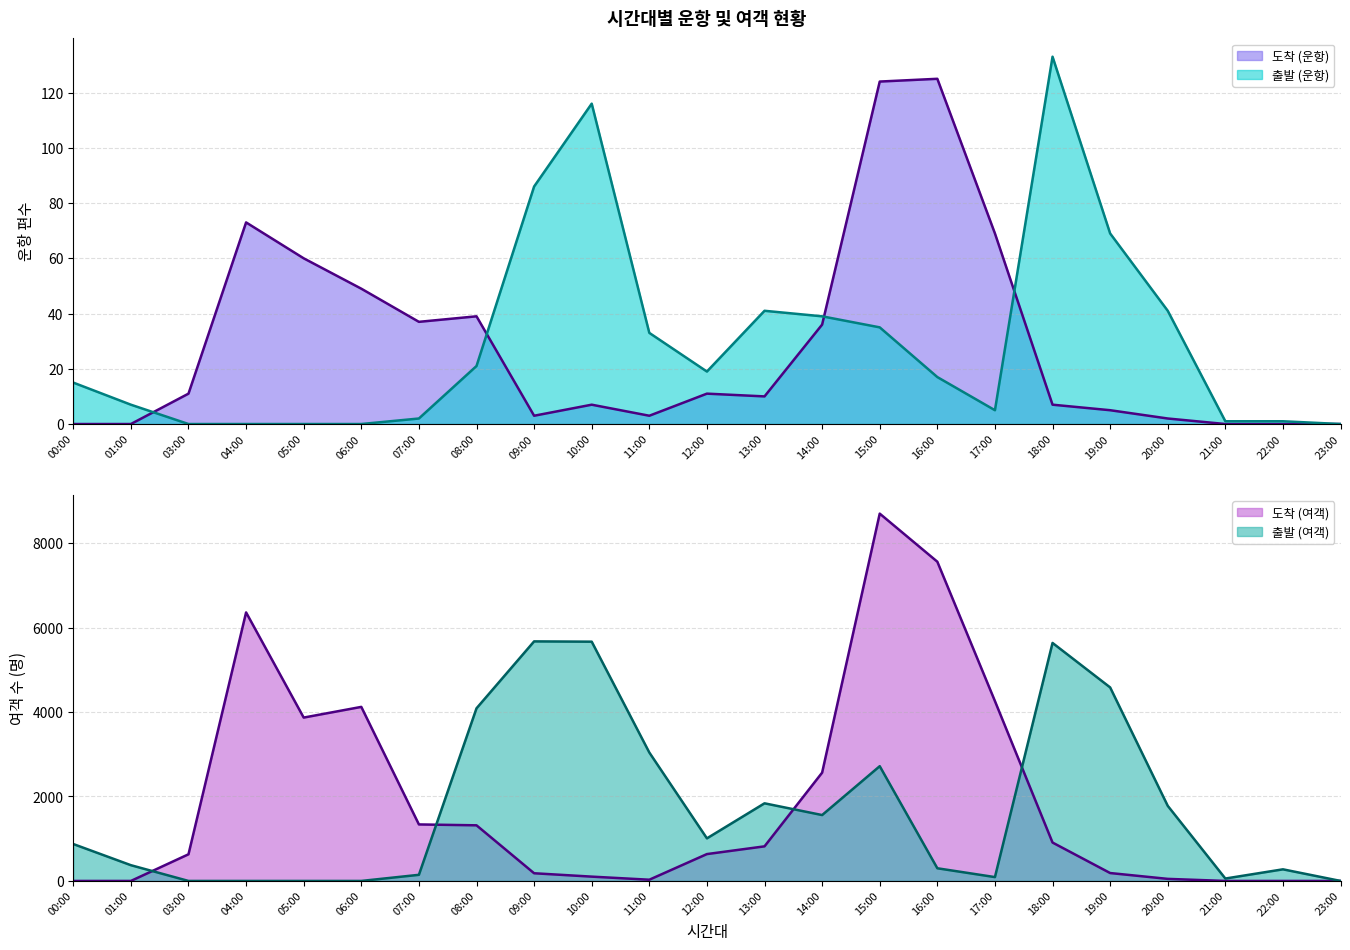

Rank the categories by 도착 (여객) value from lowest to highest.

00:00, 01:00, 21:00, 22:00, 23:00, 11:00, 20:00, 10:00, 09:00, 19:00, 03:00, 12:00, 13:00, 18:00, 08:00, 07:00, 14:00, 05:00, 06:00, 17:00, 04:00, 16:00, 15:00